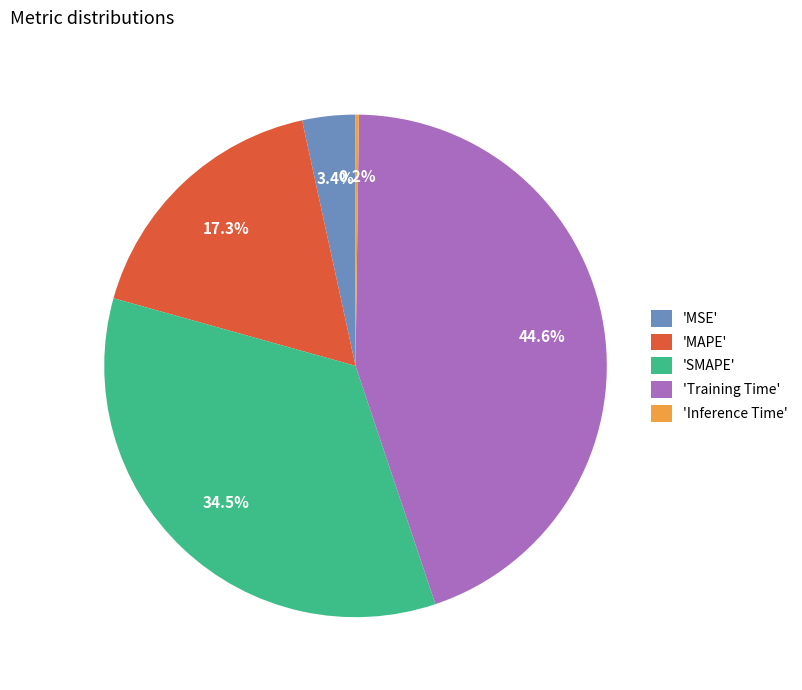

Is there any slice that represents more than half of the pie?

No